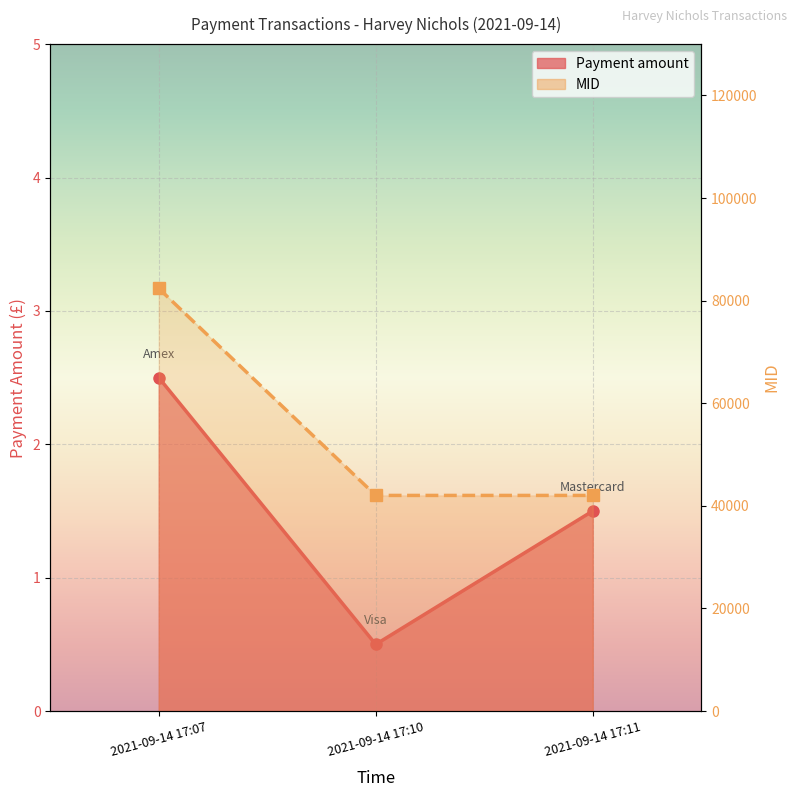

What is the highest value of the MID (scaled) series?

82379.0